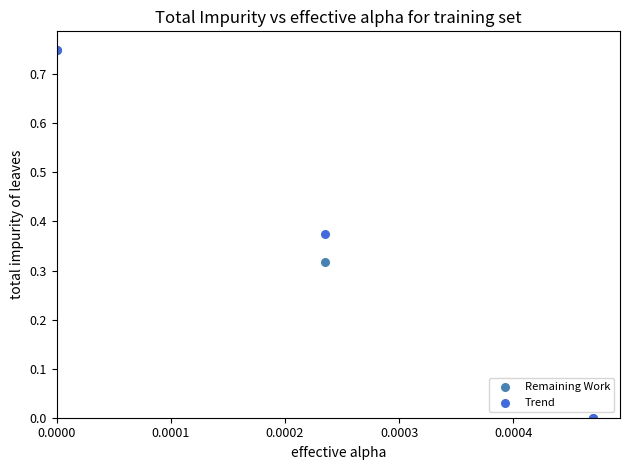

What are all the series names shown in the legend?

Remaining Work, Trend